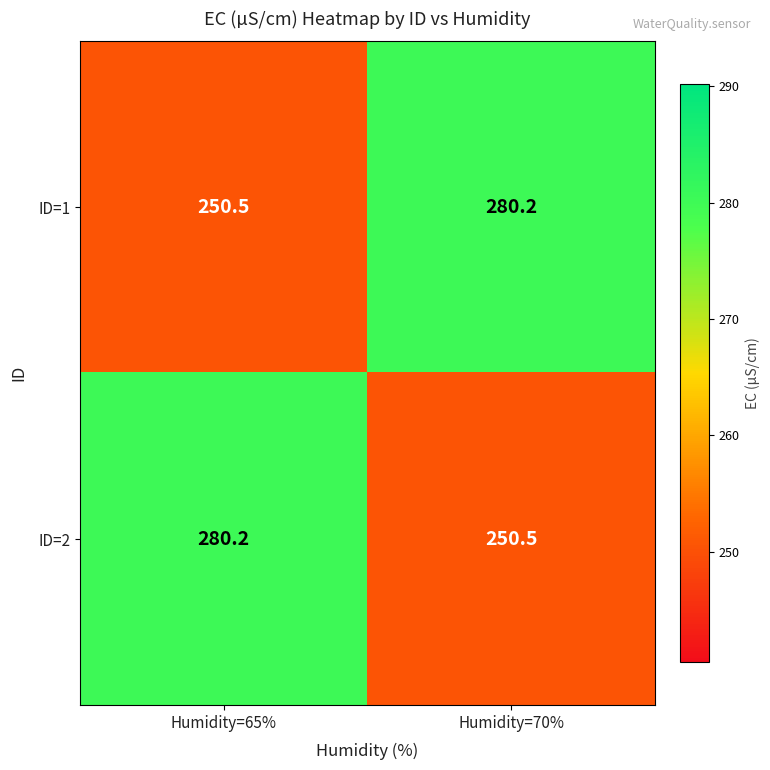

Is it true that ID=2 equals 496.1 at Humidity=65%?

False